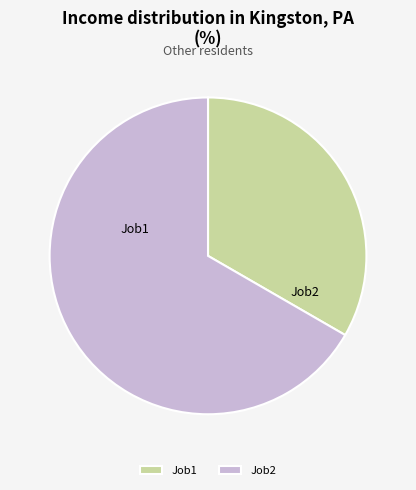

Which slice is the largest?

Job2